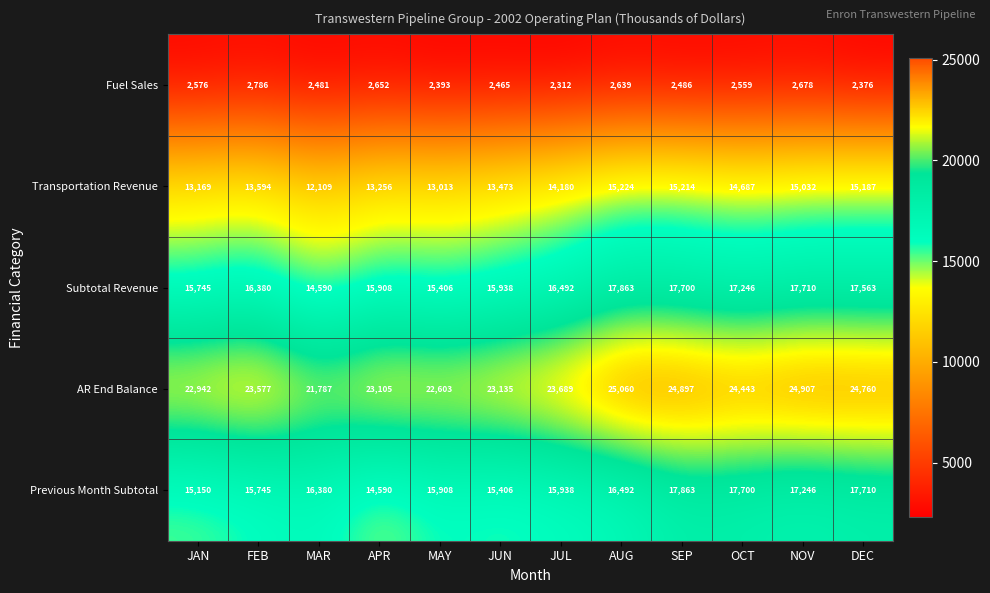

The value of Previous Month Subtotal at MAR is 21615. True or false?

False